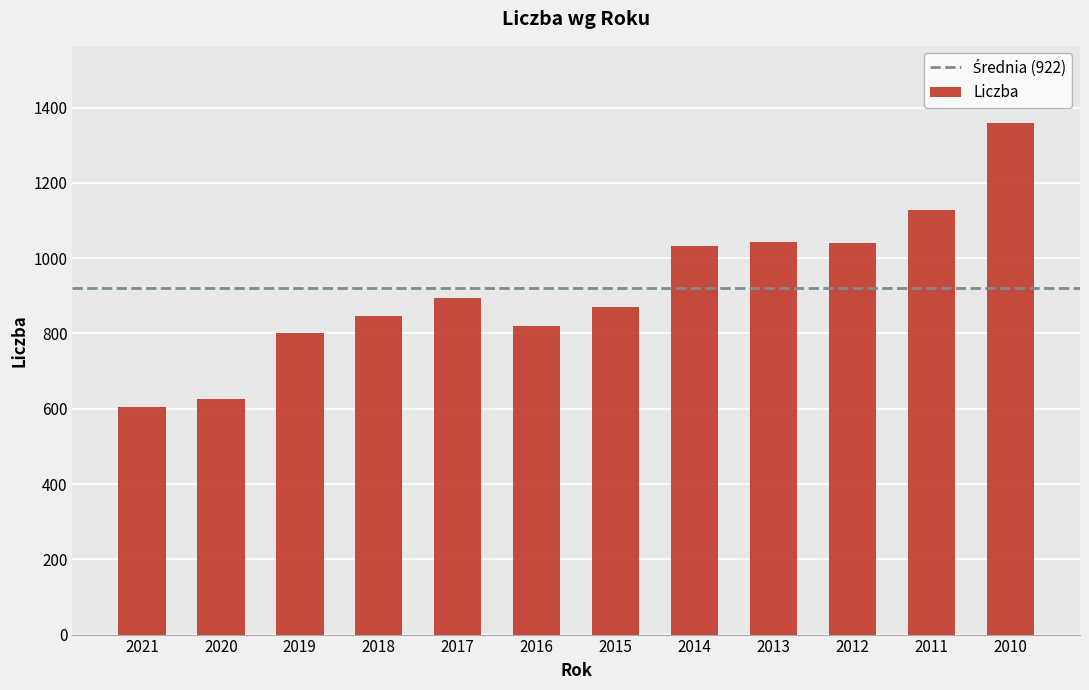

What is the change in value from 2019 to 2015?

+68